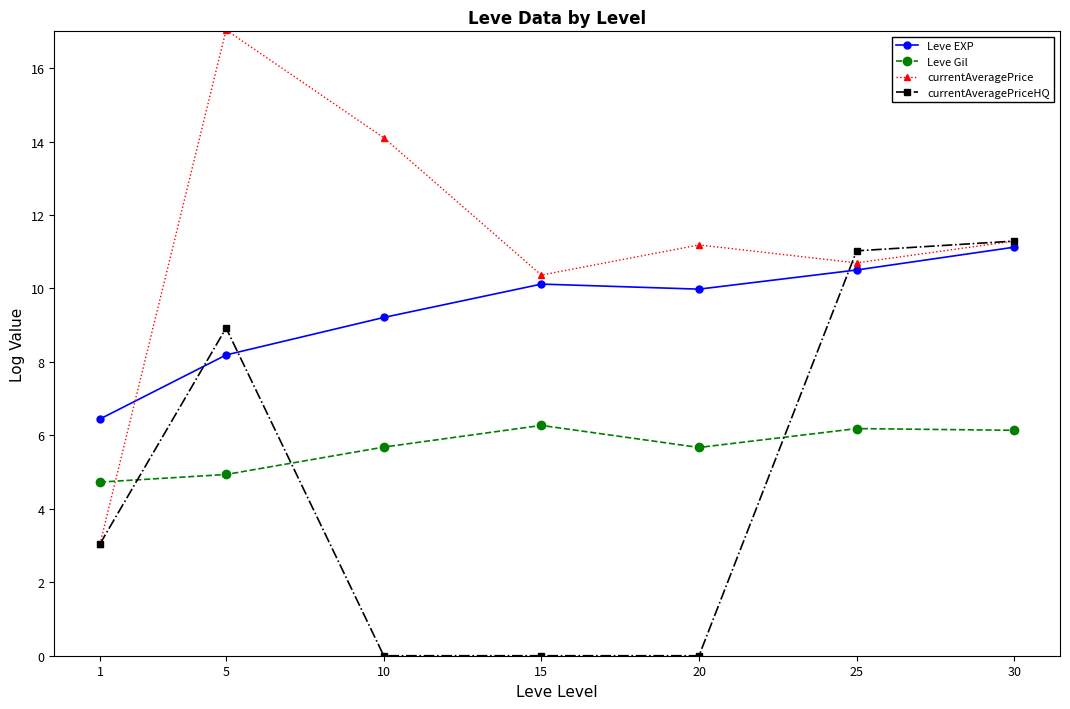

What is the average value of the Leve EXP series?

9.4